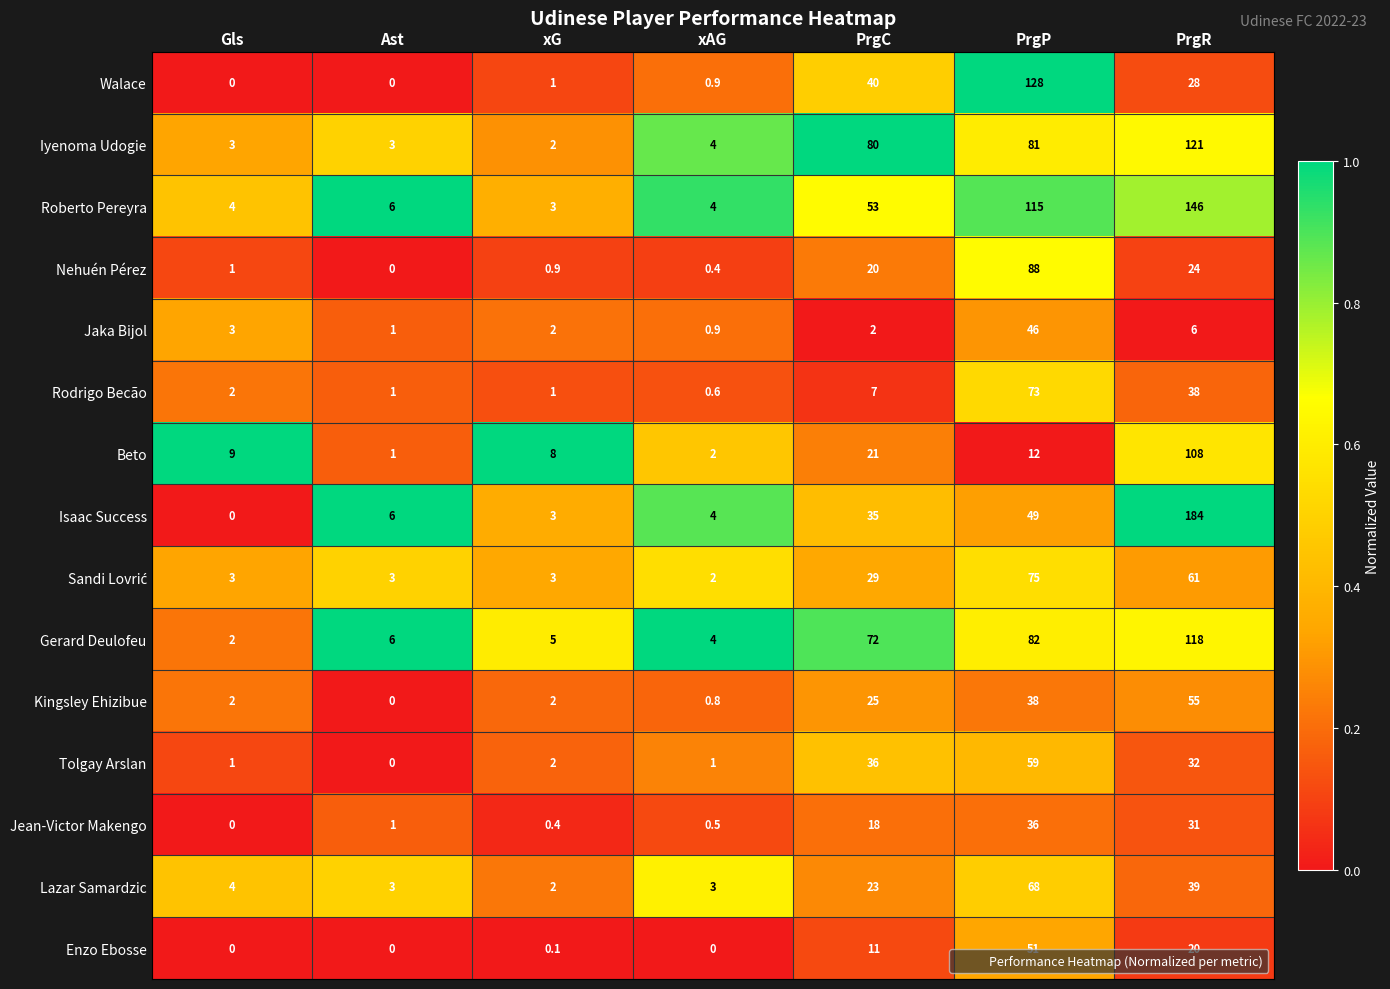

List the labels in order of Beto value, largest first.

PrgR, PrgC, PrgP, Gls, xG, xAG, Ast